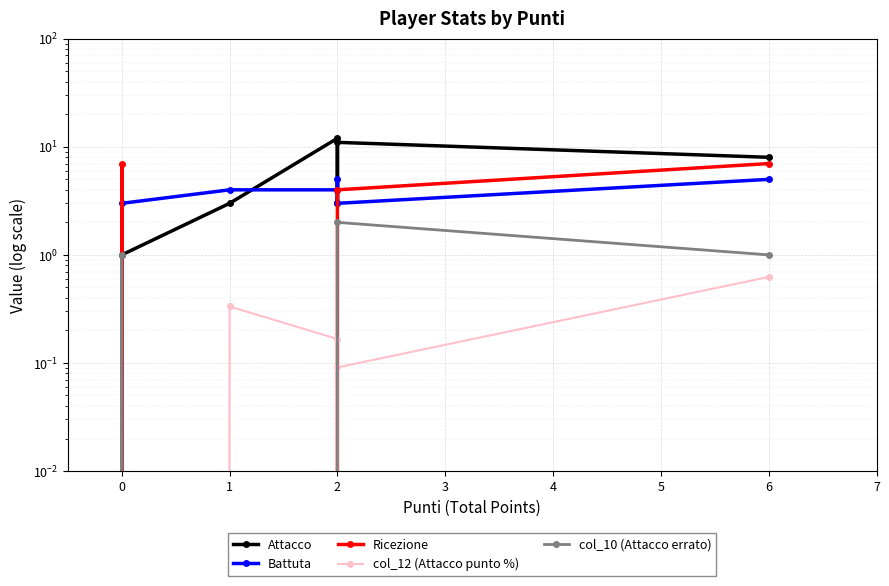

What position from the right is 0?

7